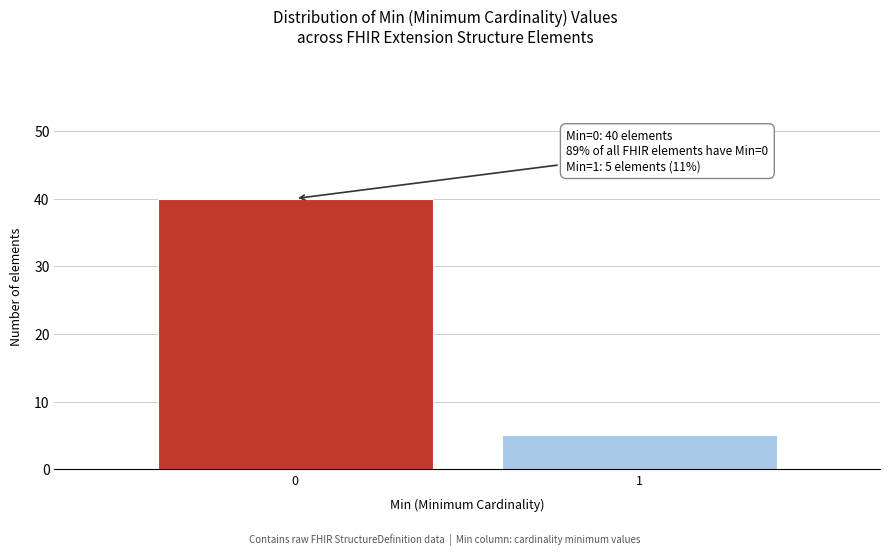

Reading left to right, extract all data points from this chart.

40	5